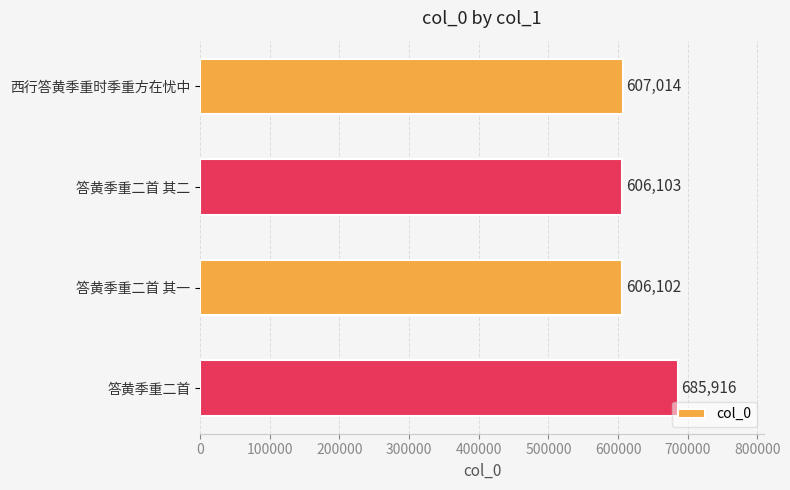

What is the maximum value shown in the chart?

685916